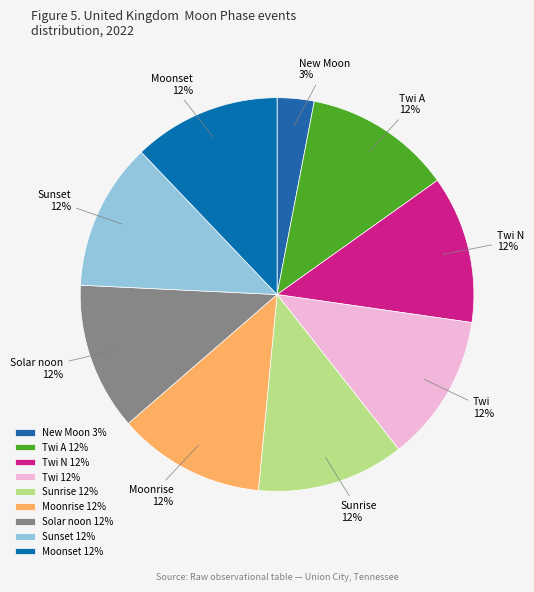

To the nearest percent, what is the average slice percentage?

11%